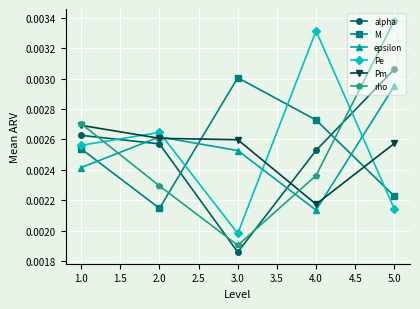

How many lines are shown in the chart?

6